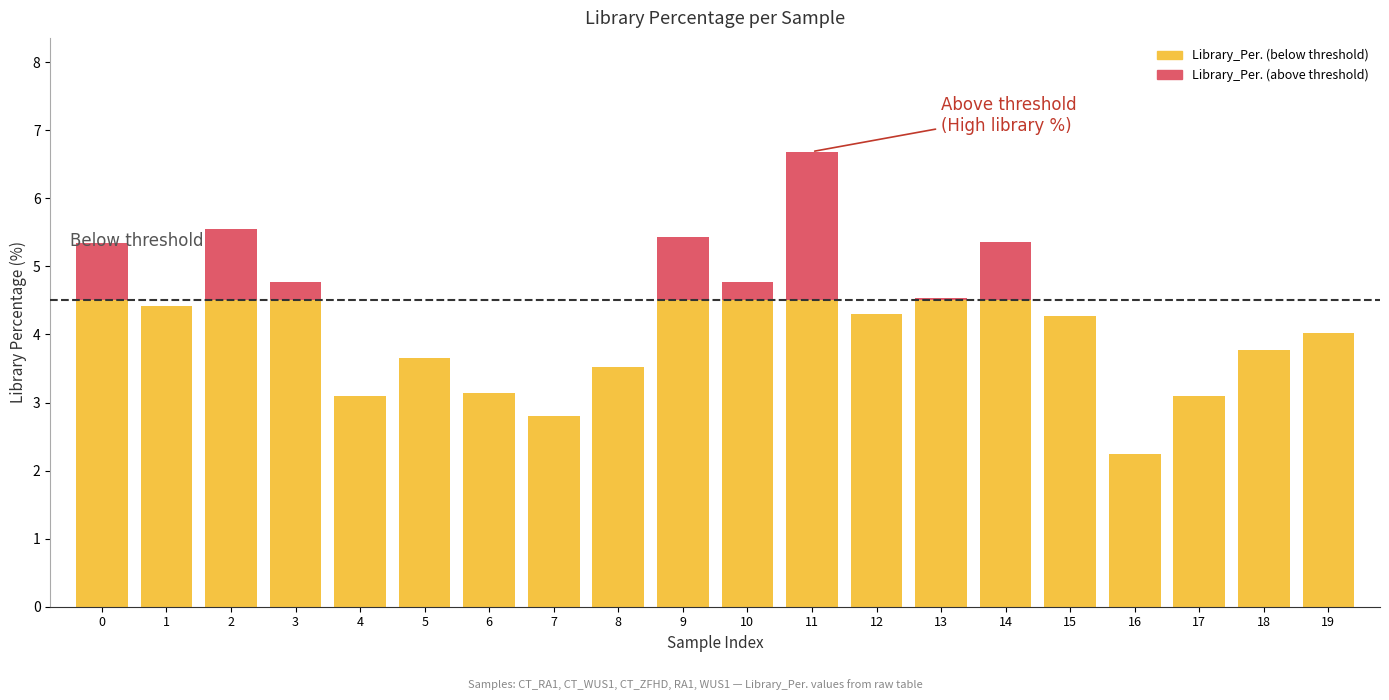

At which category is the sum across all series the highest?

11